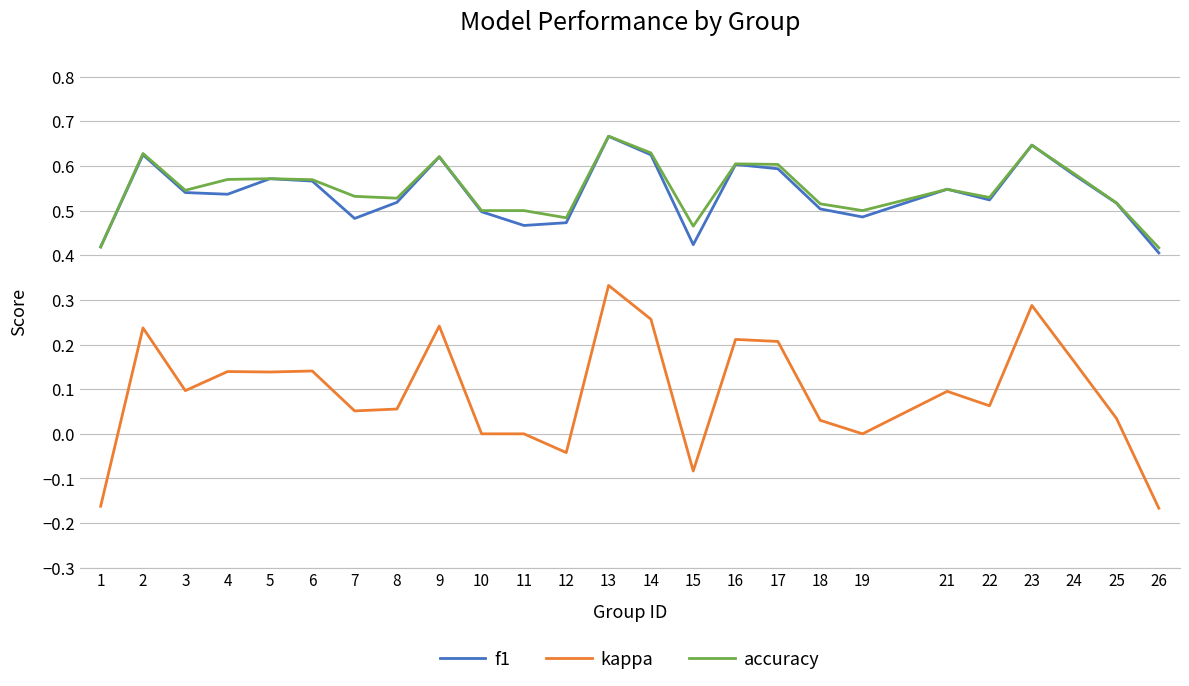

Is the value of accuracy at 15 greater than the value of kappa at 26?

Yes